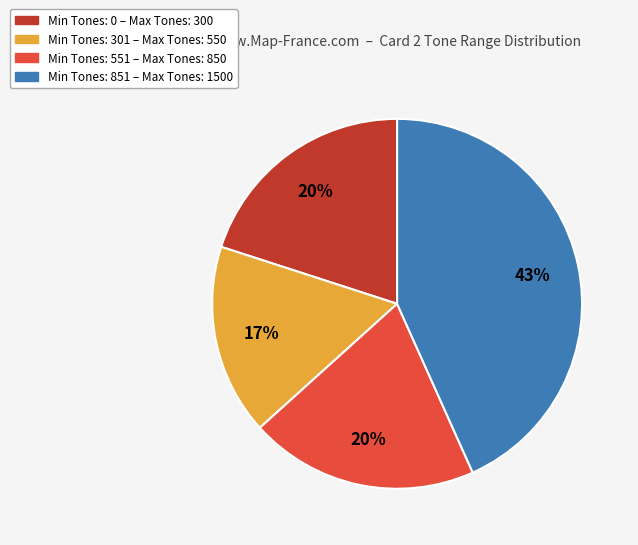

Does any single category account for the majority?

No